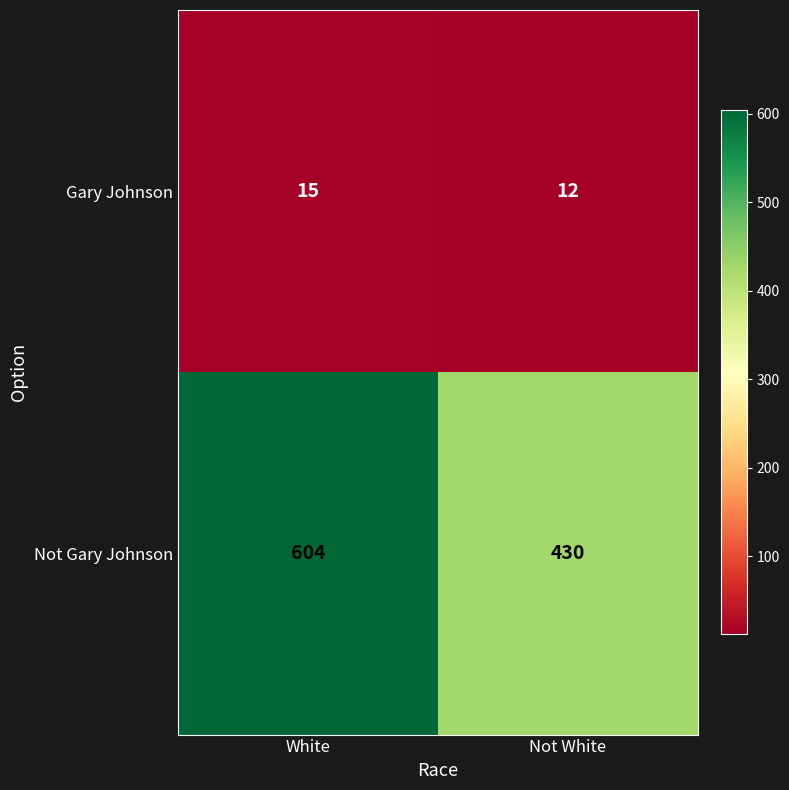

What is the average value of the Not Gary Johnson series?

517